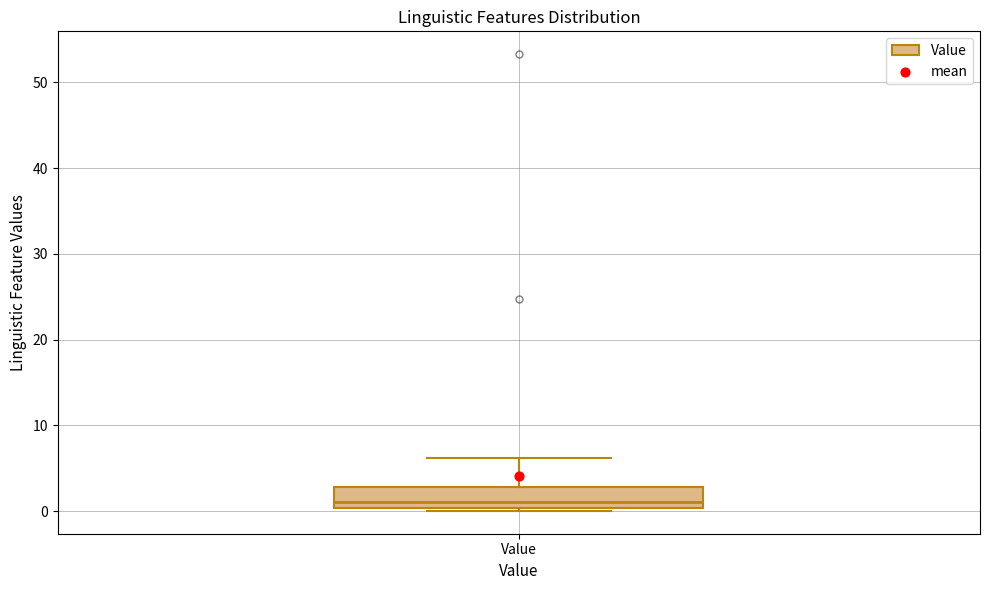

Read this box plot against the y-axis: the position of the median line, the range covered by the box, and the ends of both whiskers. The values are not printed on the chart, so give them approximately, as read against the axis.

median 1, box 0 to 3, whiskers 0 (just below the box's lower edge) to 6